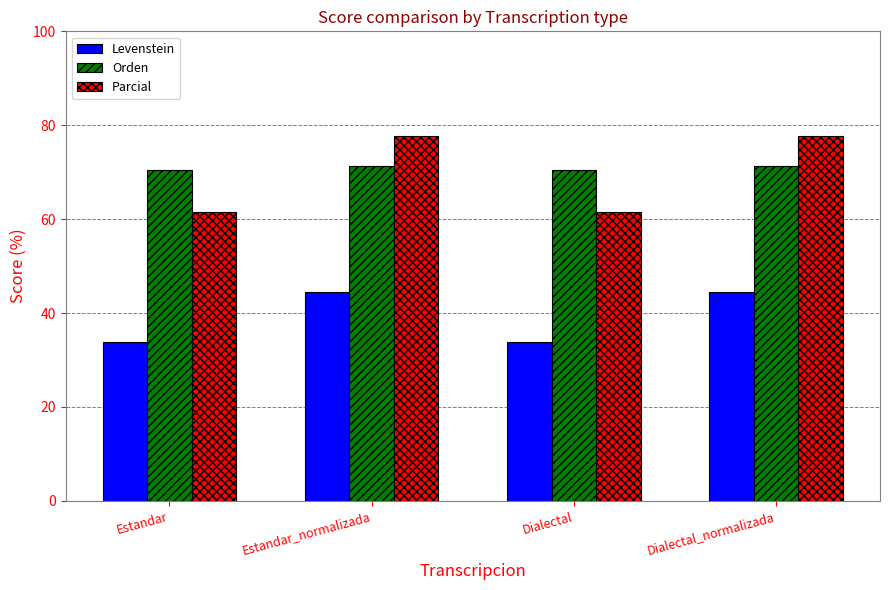

Which series has the largest total across all categories?

Orden